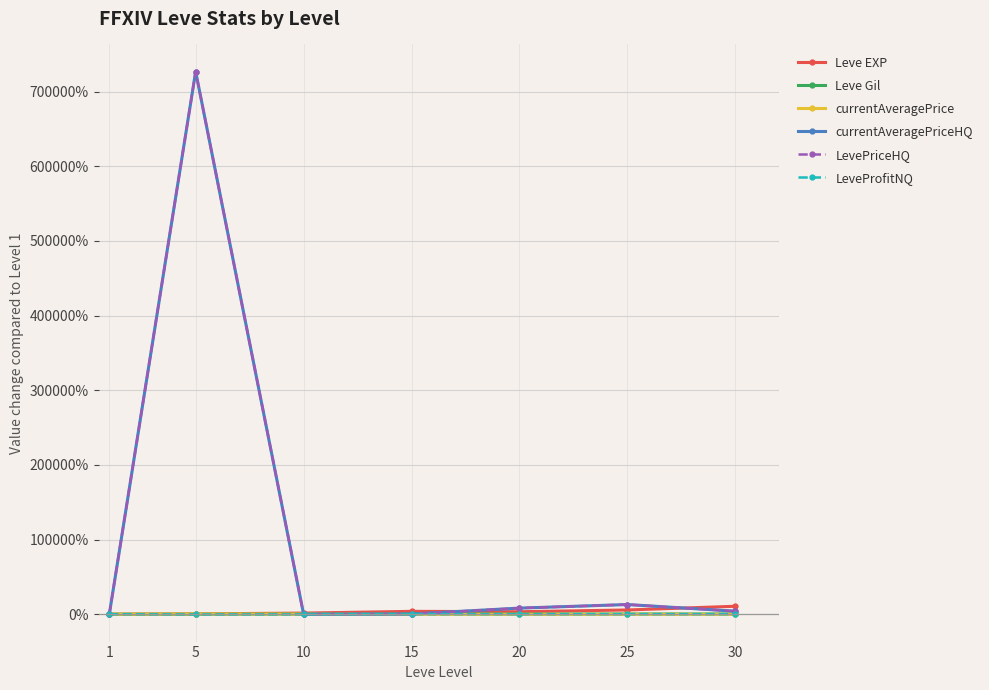

True or false: Leve EXP and LeveProfitNQ cross at least once.

False